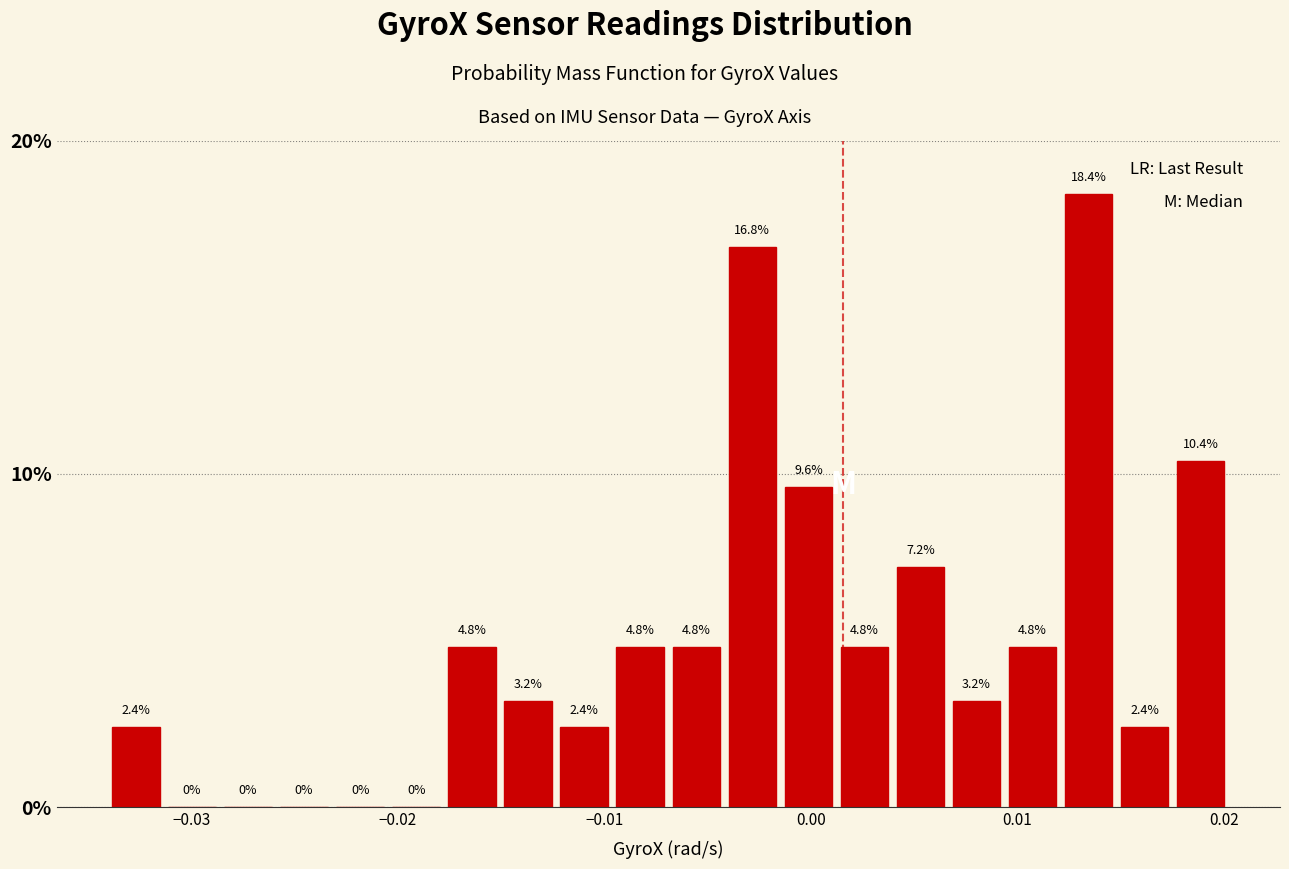

Read against the x-axis, roughly where is the centre of the tallest bar?

0.013